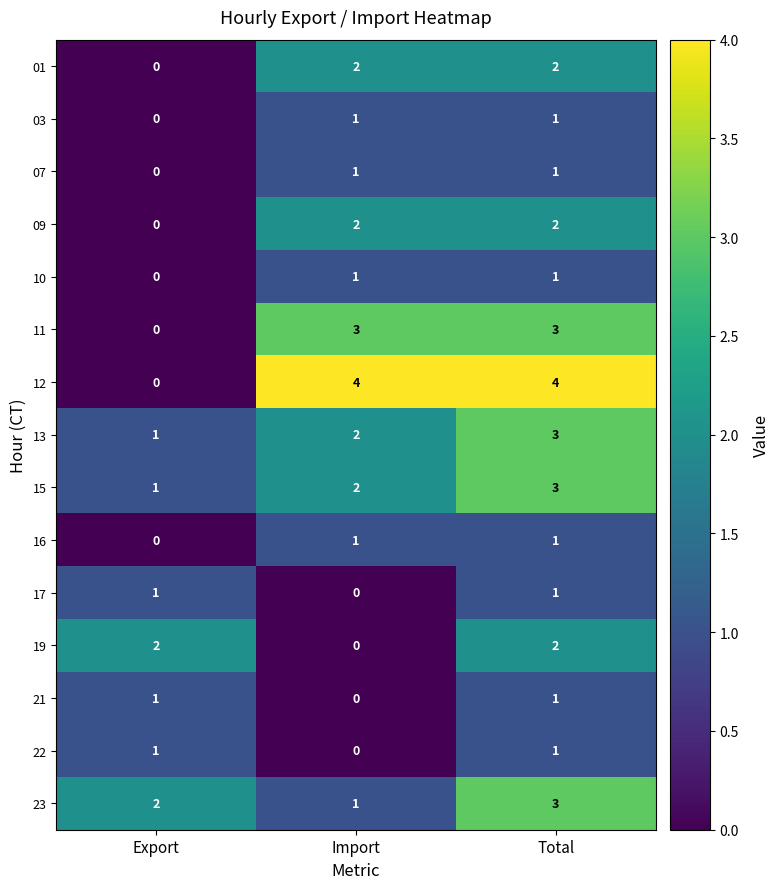

Count the 22 values in the range 0 to 1.

3